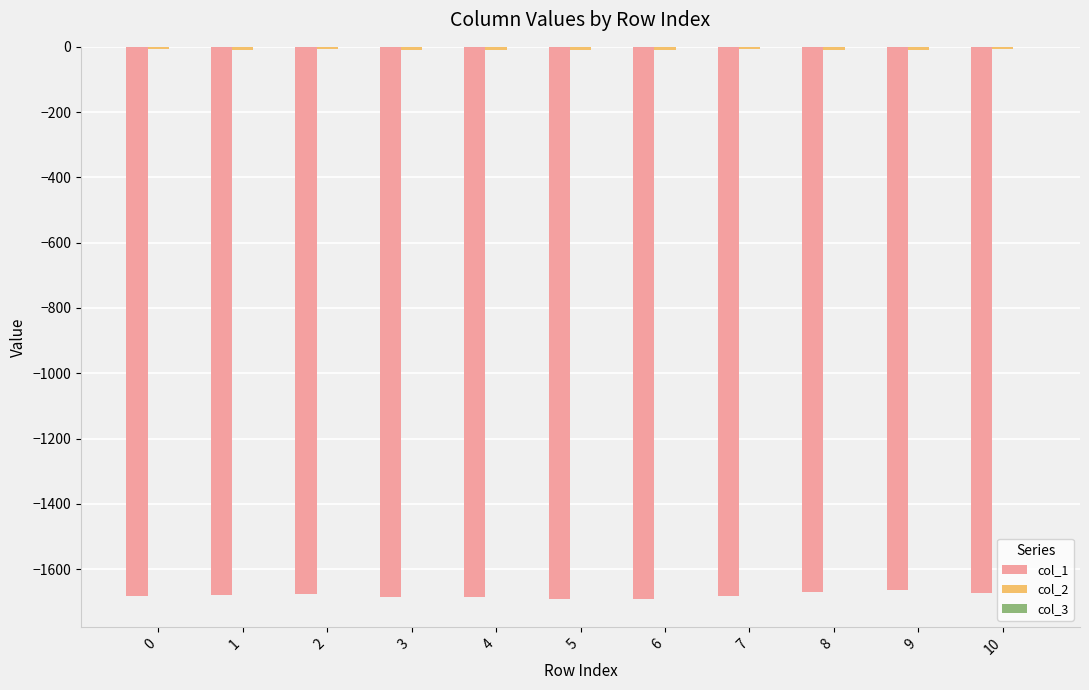

The value of col_1 at 1 is -1678.9. True or false?

True